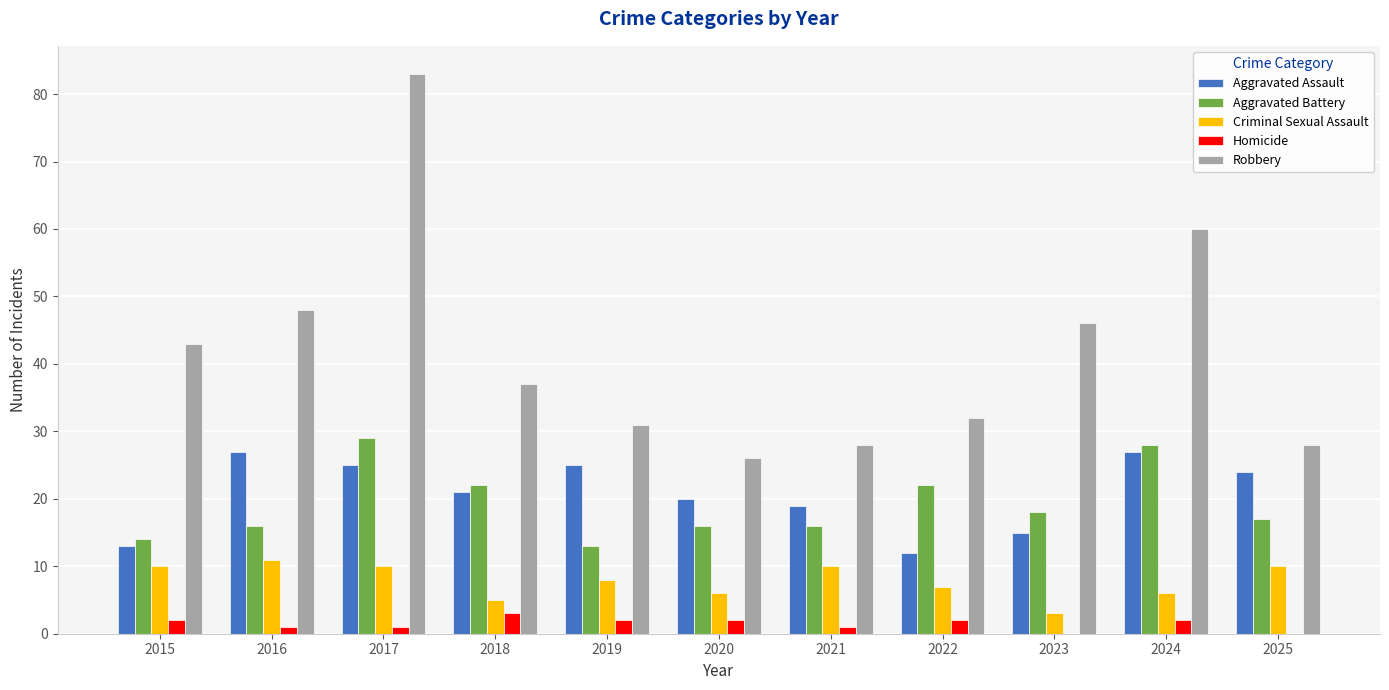

What is the greatest value displayed?

83